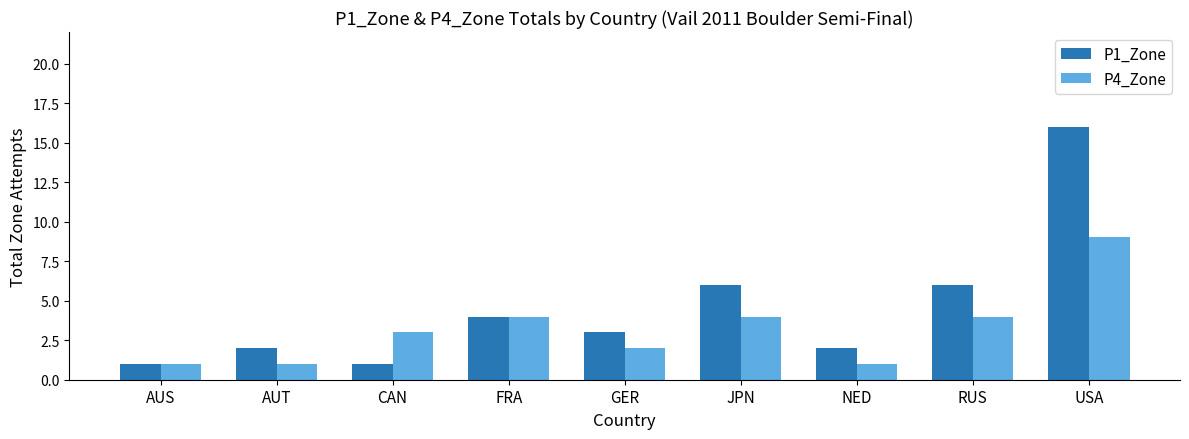

List the series in order of their peak value, lowest first.

P4_Zone, P1_Zone